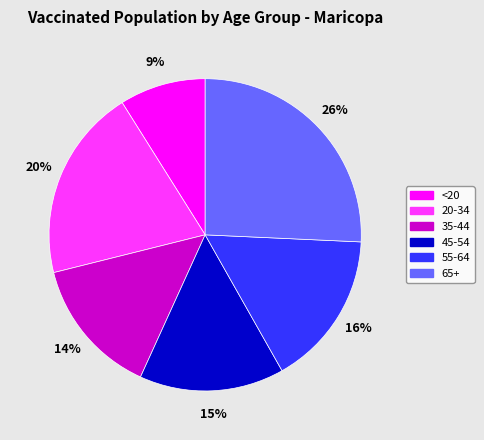

To the nearest percent, what is the difference between the <20 and 55-64 slice percentages?

7%